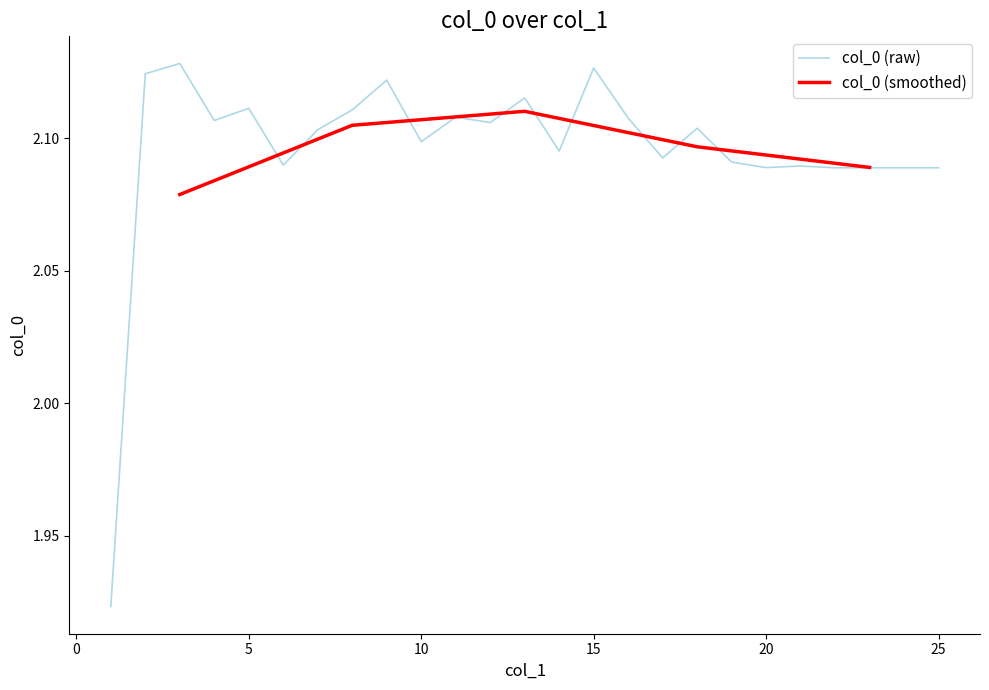

Between 7 and 15, which is larger?

15